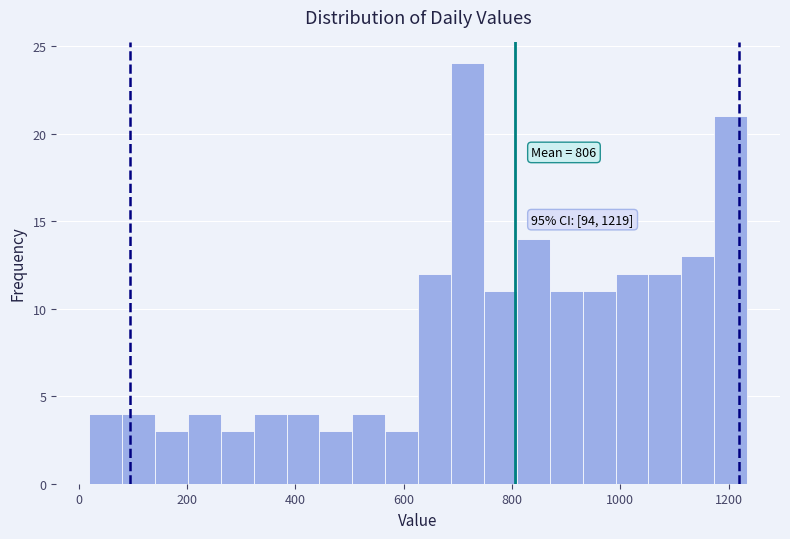

Around what value on the x-axis is the tallest bar? Give the approximate position of its centre, as read against the axis.

720